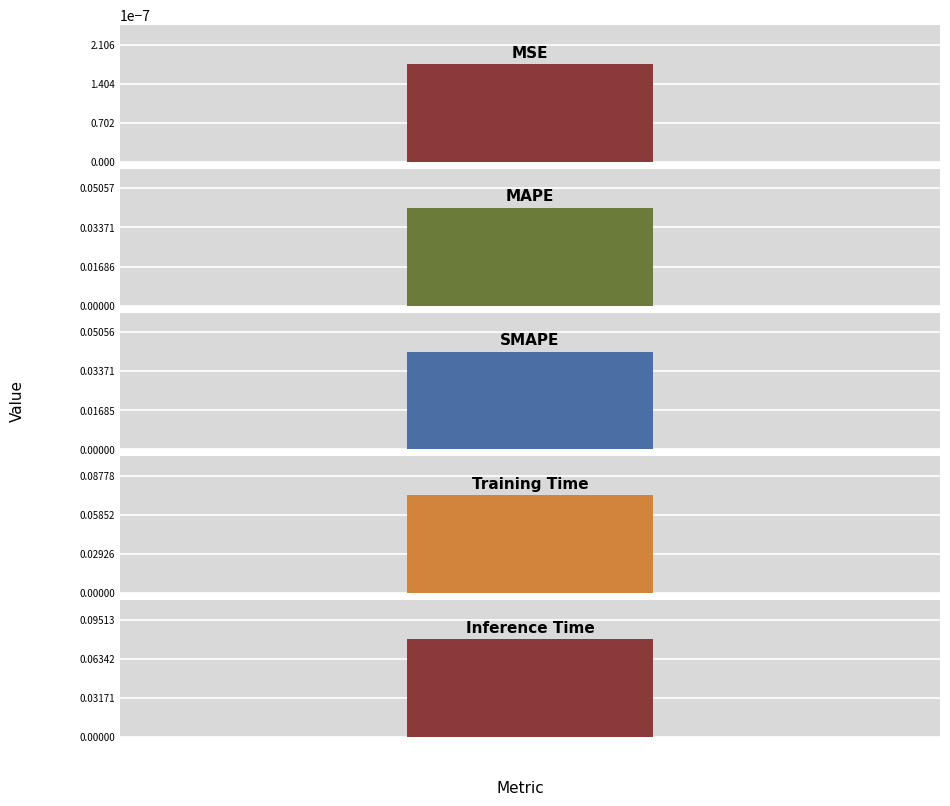

Which label corresponds to the smallest value in the chart?

MSE